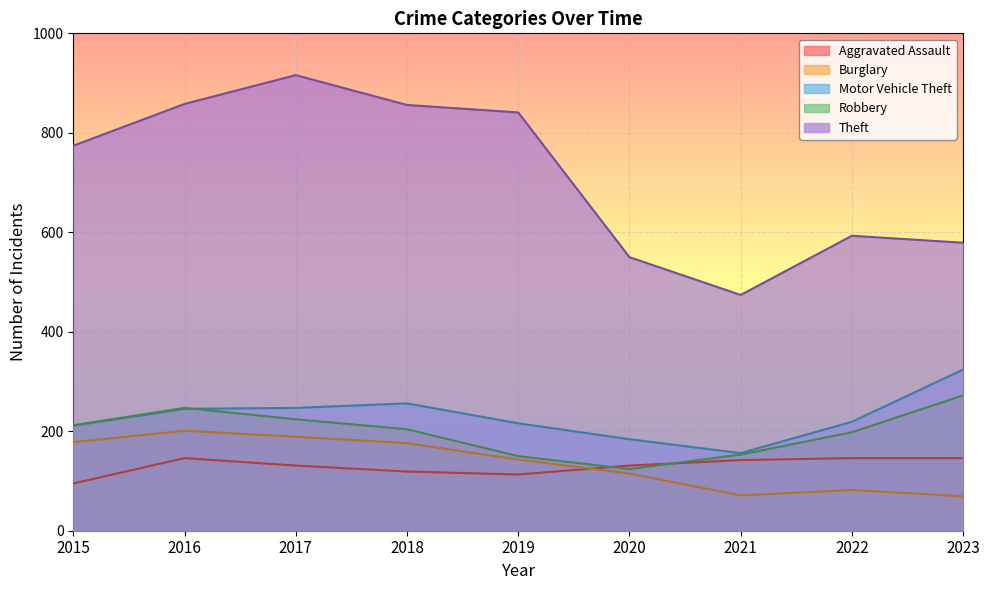

What is the average value of the Theft series?

716